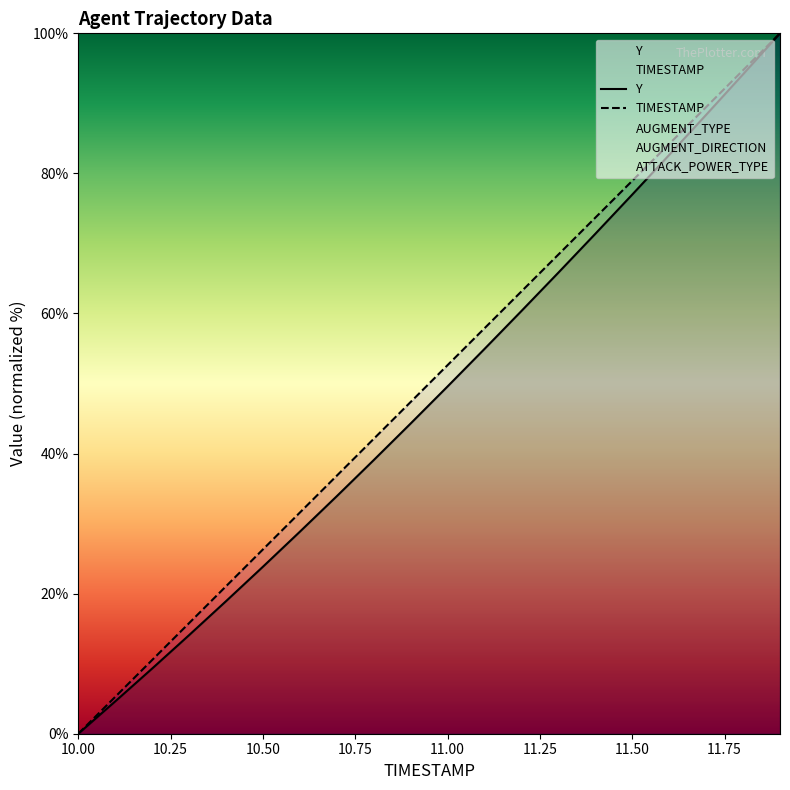

Reading left to right, extract all data points from this chart.

Y: 0.0	4.6	9.3	14.1	18.9	23.8	28.8	33.9	39.1	44.3	49.6	54.9	60.4	65.8	71.4	77.0	82.6	88.4	94.2	100.0
TIMESTAMP: 0.0	5.3	10.5	15.8	21.1	26.3	31.6	36.8	42.1	47.4	52.6	57.9	63.2	68.4	73.7	78.9	84.2	89.5	94.7	100.0